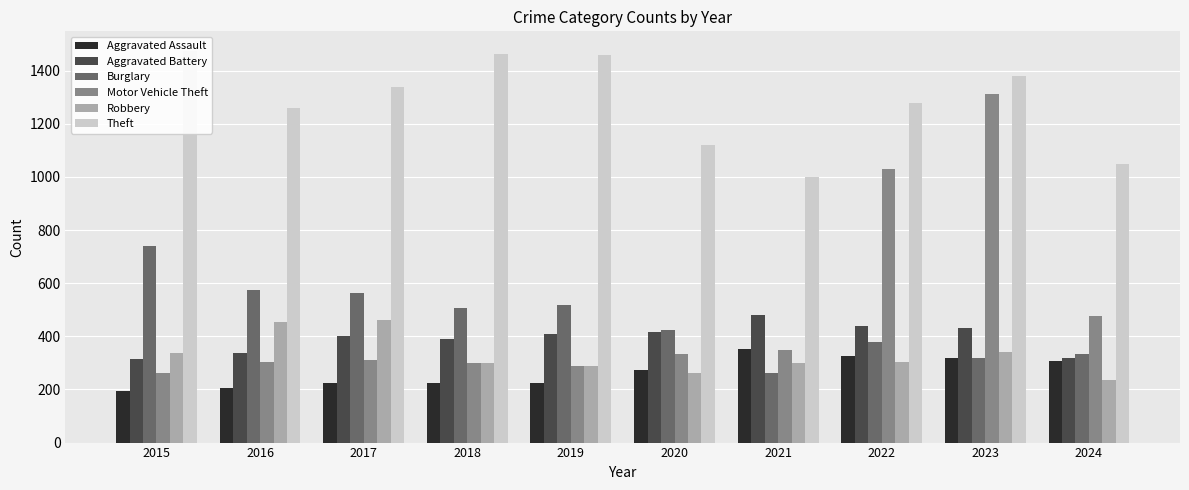

What is the minimum value shown in the chart?

194